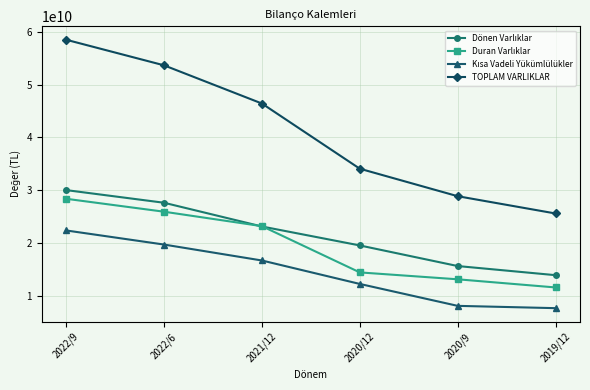

Which category has the highest value across all series?

2022/9